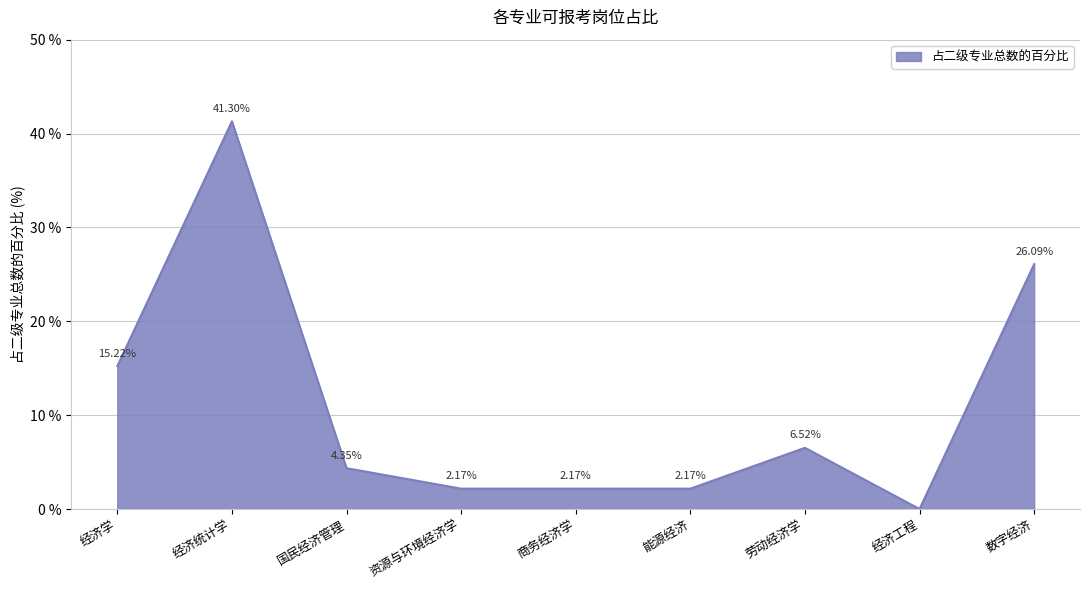

The value at 经济工程 is 17.7. True or false?

False